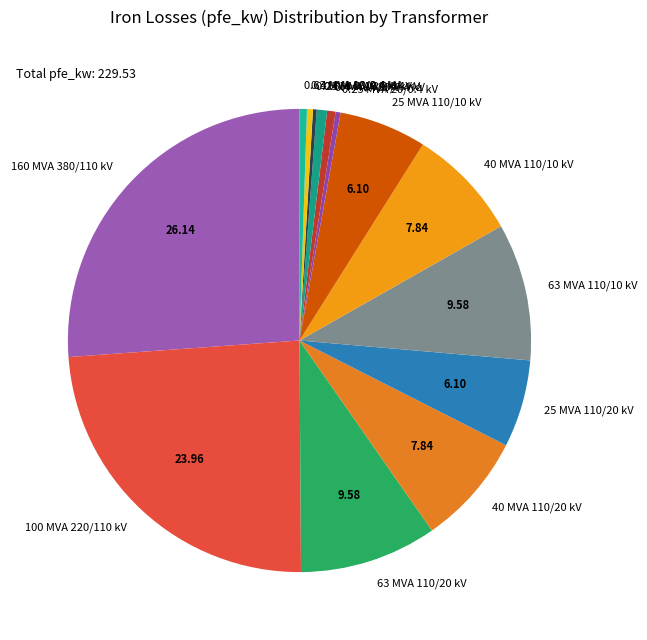

Is the sum of 25 MVA 110/20 kV and 100 MVA 220/110 kV greater than half?

No